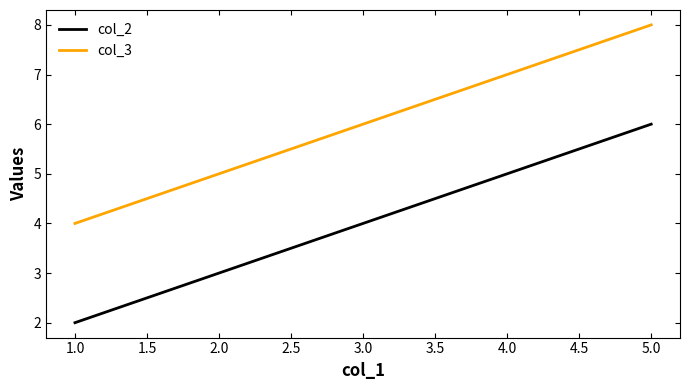

True or false: col_3 and col_2 intersect in this chart.

False